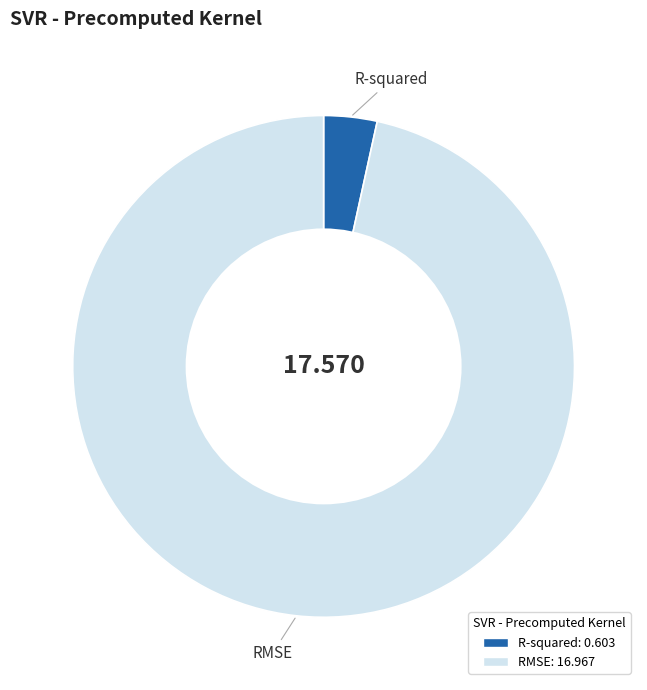

Which slice is the largest?

RMSE